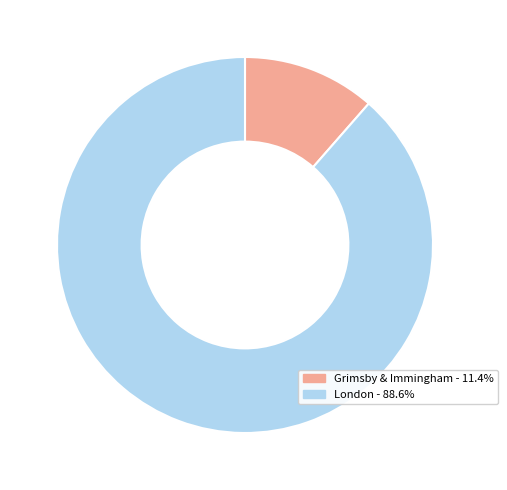

What is the smallest slice in the pie chart?

Grimsby & Immingham